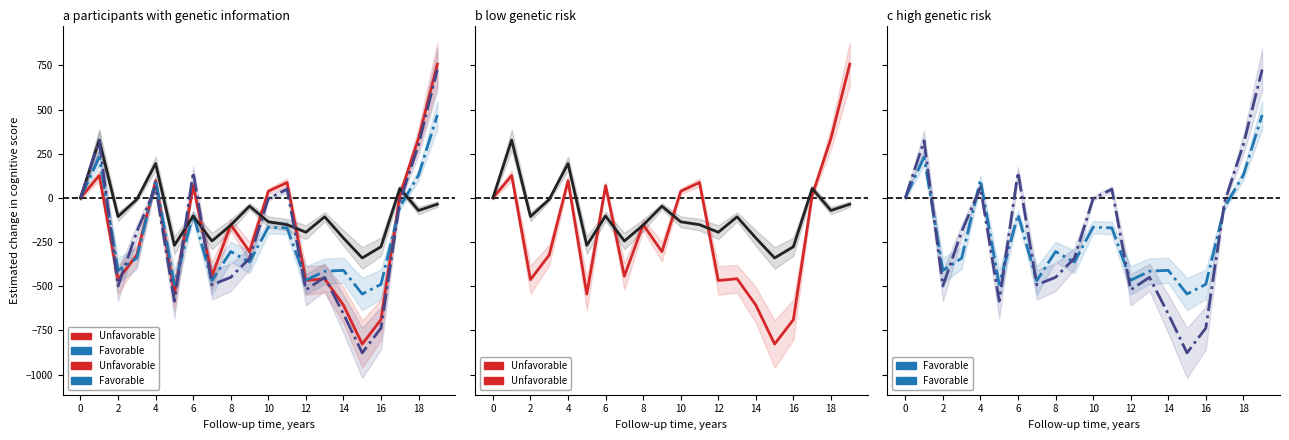

How many values in the P01 (Favorable, High risk) series are below -303?

11